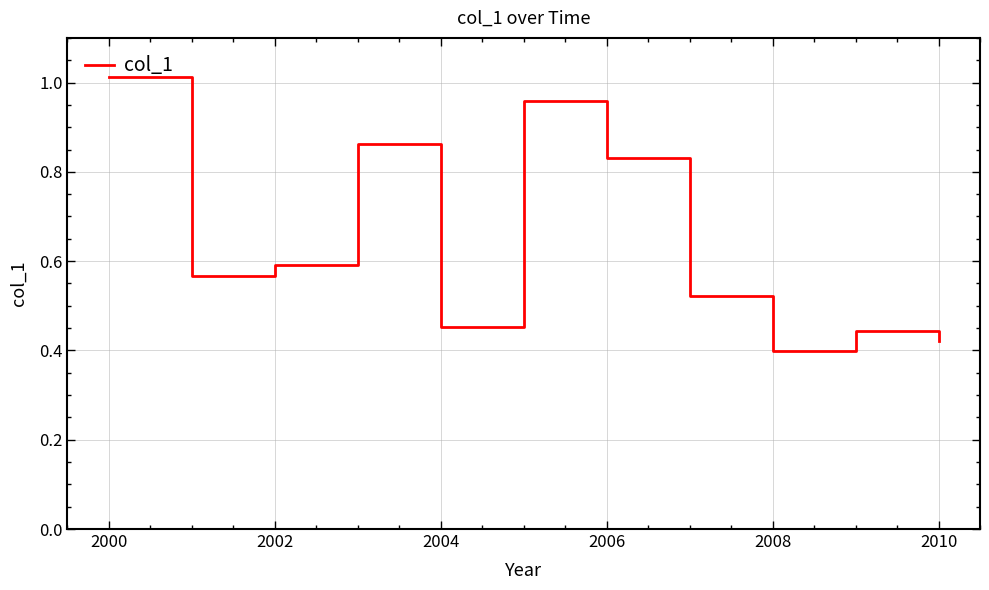

At which label is the value closest to 0?

2008